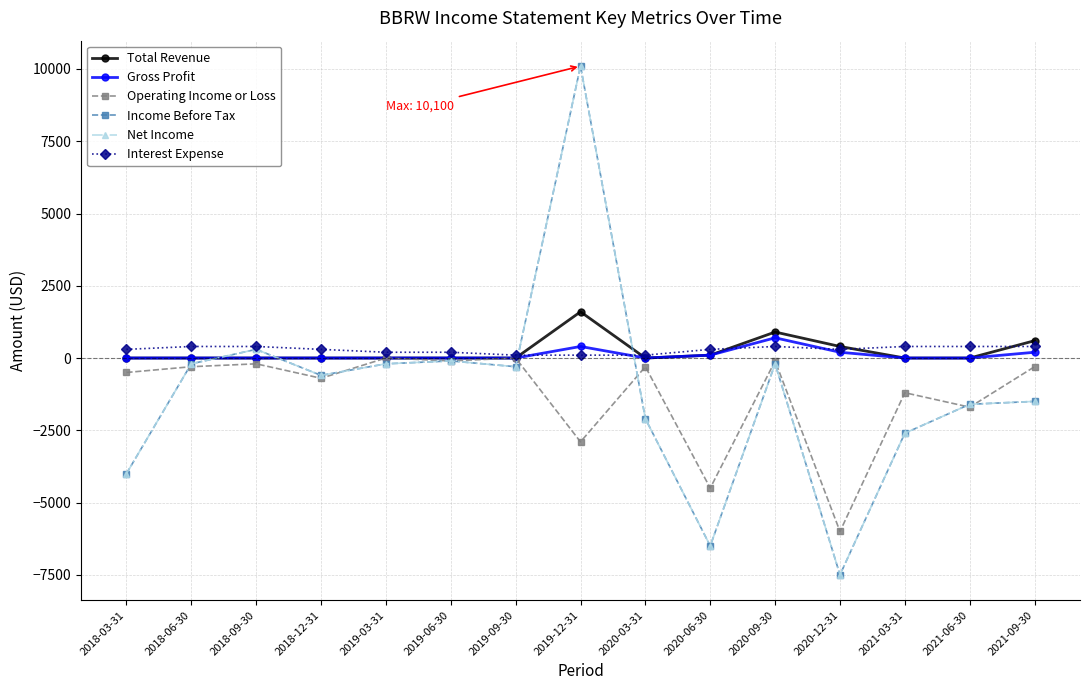

What is the spread (max minus min) of values at 2020-12-31?

7900